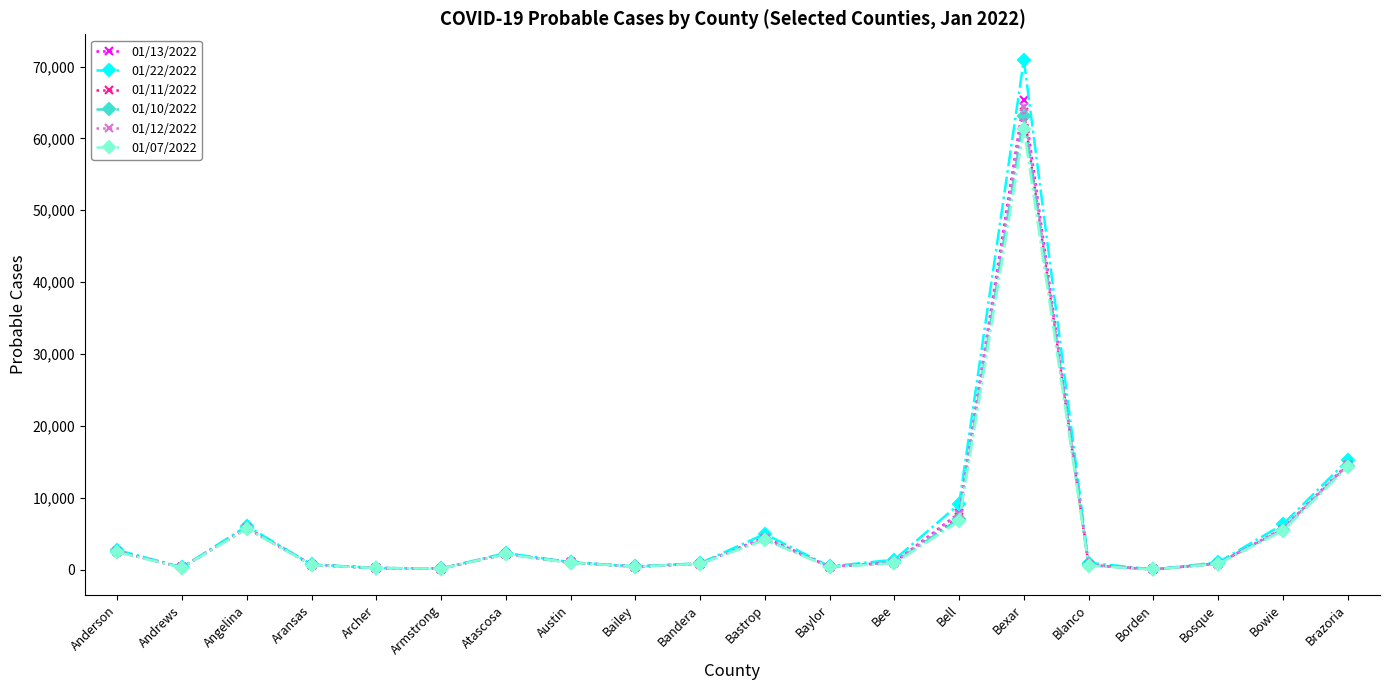

The 01/07/2022 series shows 61270 at Bexar. True or false?

True